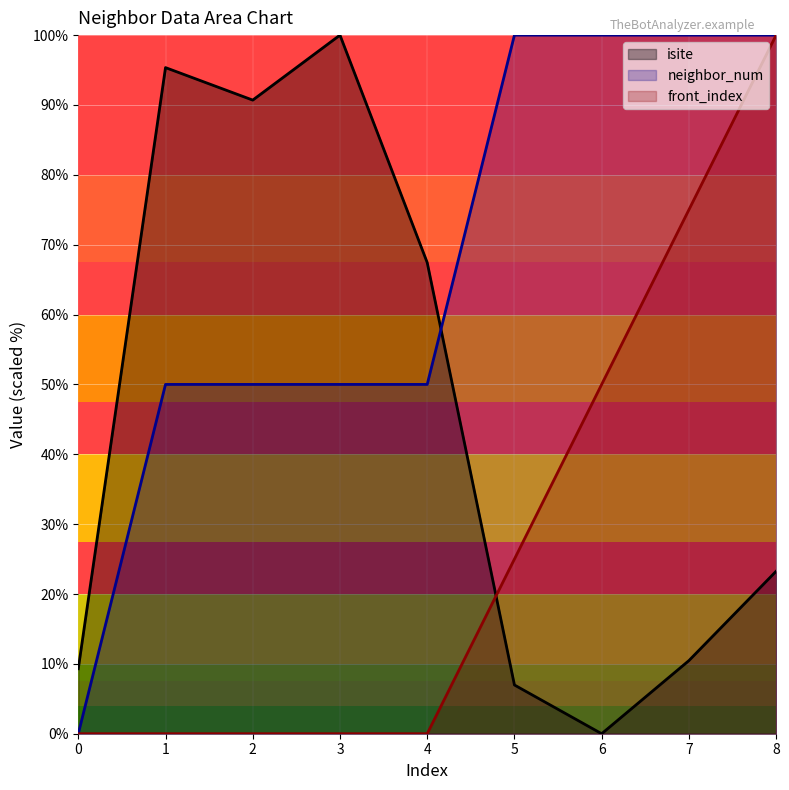

Count the number of data series in this chart.

3